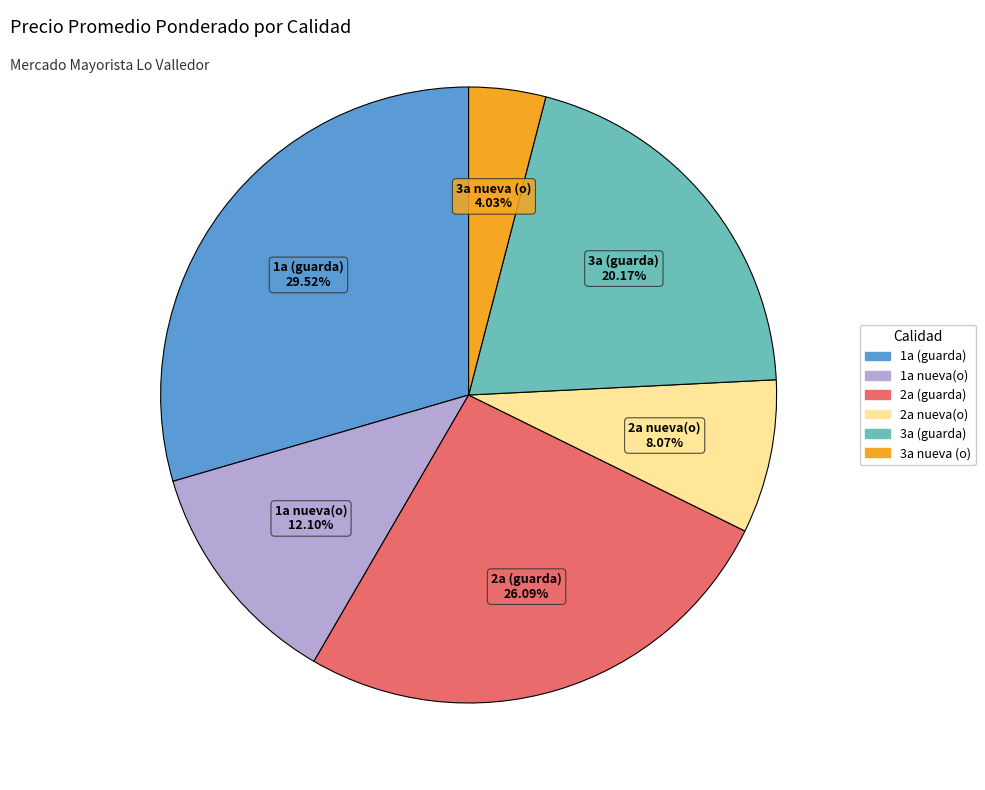

Is there any slice that represents more than half of the pie?

No